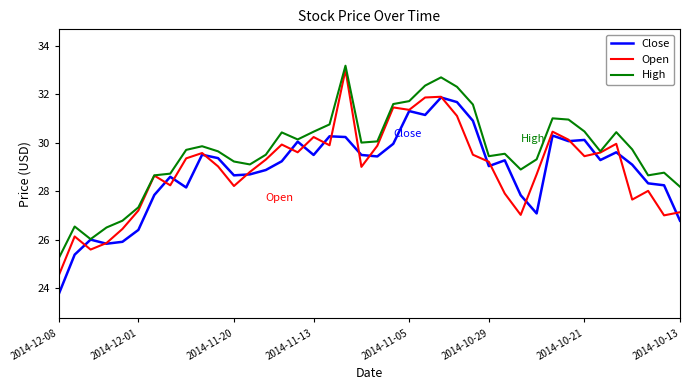

What are all the series names shown in the legend?

Close, Open, High